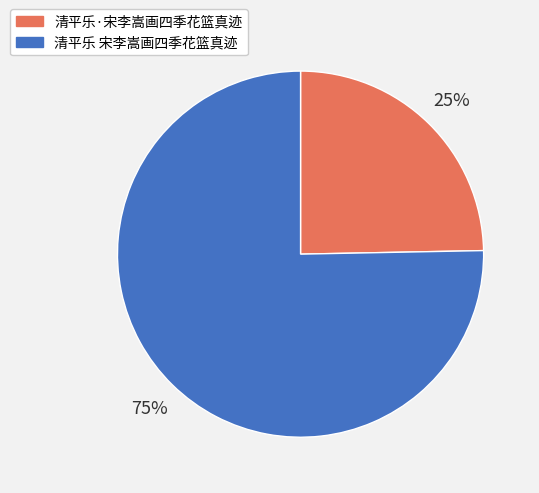

What is the majority slice?

清平乐 宋李嵩画四季花篮真迹